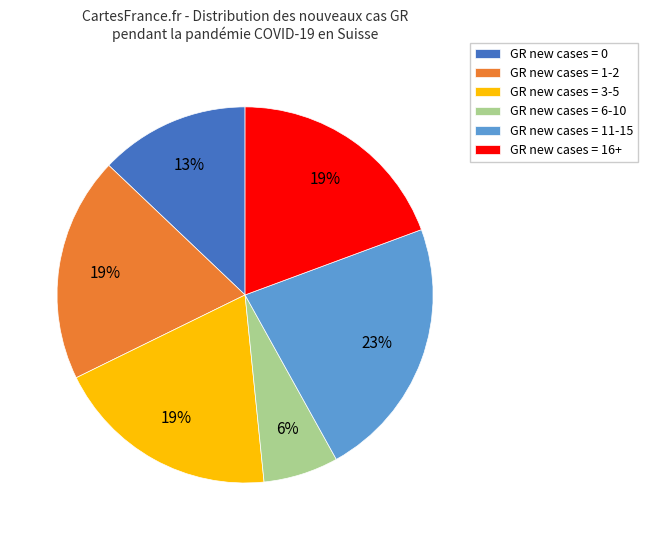

What percentage is the GR new cases = 16+ slice, to the nearest percent?

19%